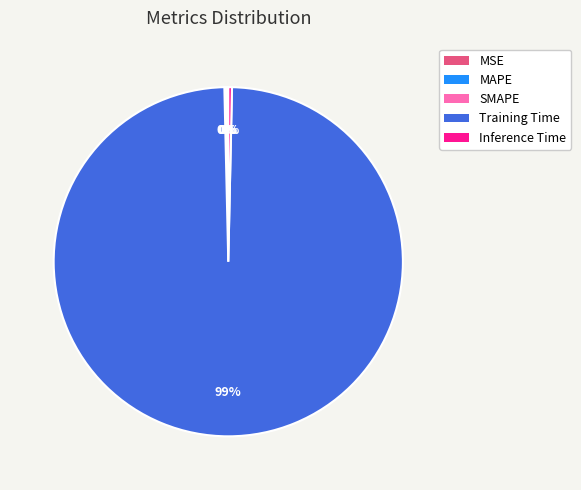

The Training Time slice represents 99% of the pie. True or false?

True